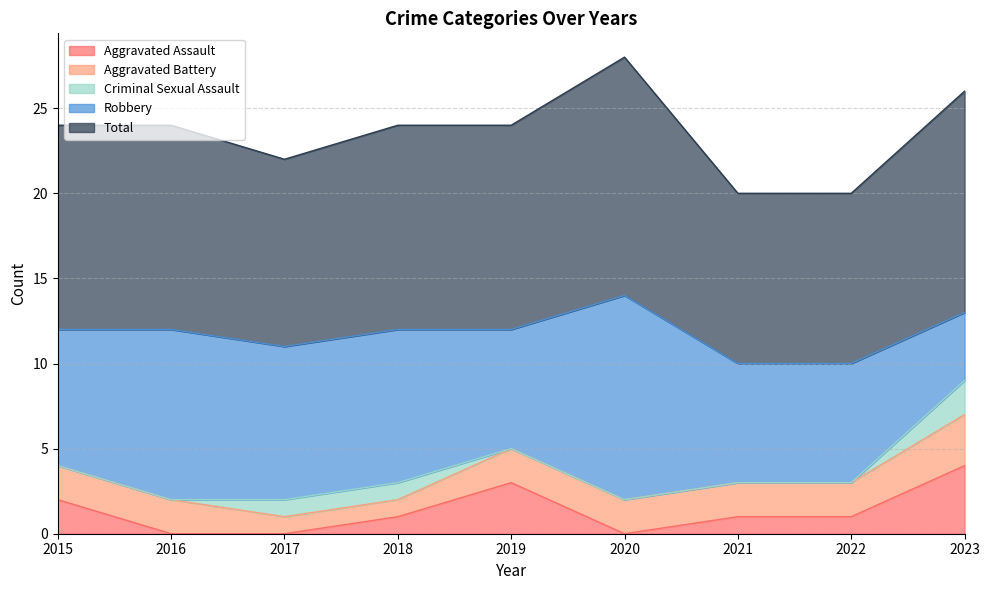

Between 2017 and 2020, which series saw the biggest shift?

Robbery